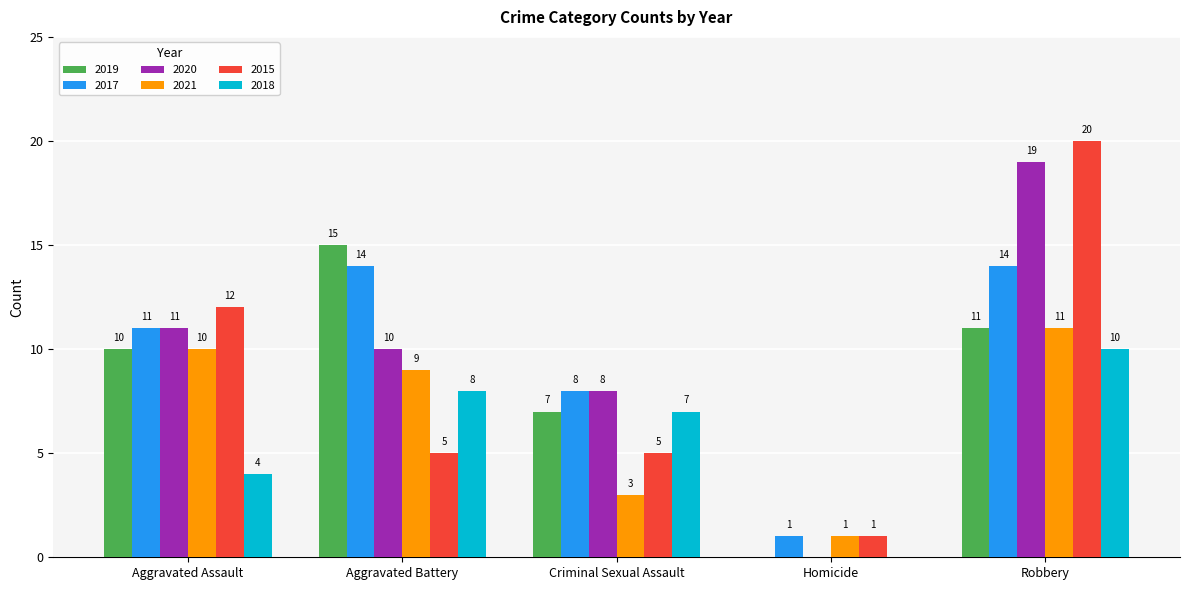

How many categories are shown in the chart?

5